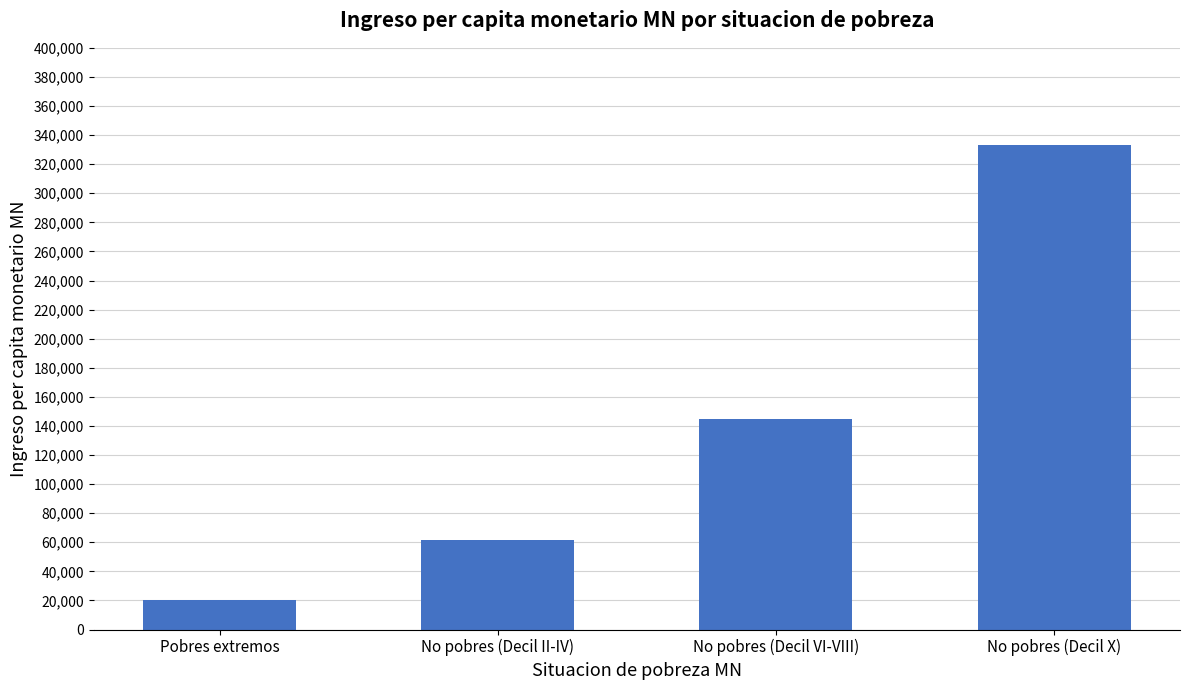

Reading right to left, list all the values displayed in this chart.

No pobres (Decil X)=333333	No pobres (Decil VI-VIII)=144445	No pobres (Decil II-IV)=61400	Pobres extremos=20000